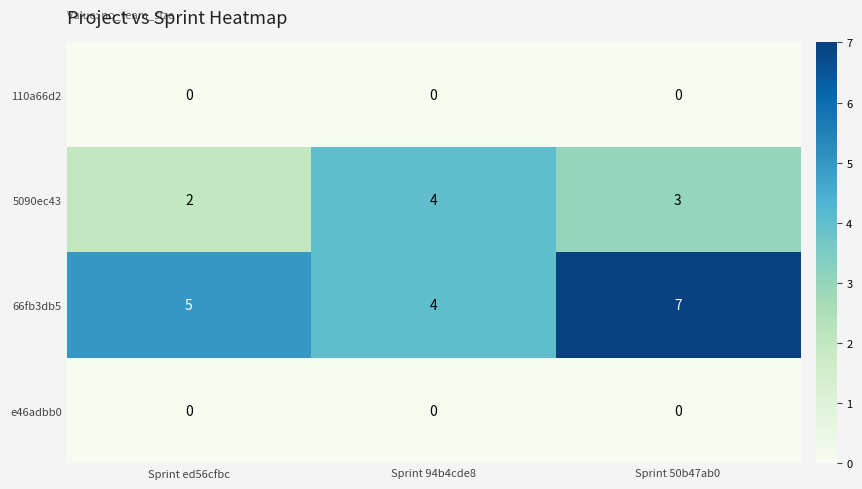

At which category is the sum across all series the highest?

Sprint 50b47ab0